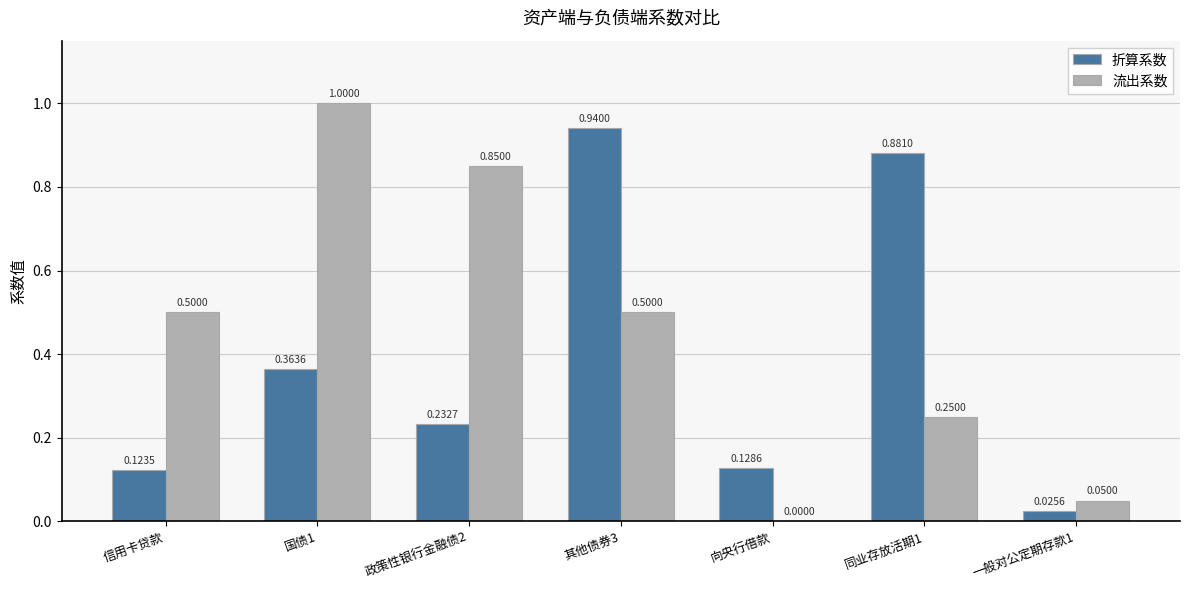

Which series changed the most between 信用卡贷款 and 向央行借款?

流出系数